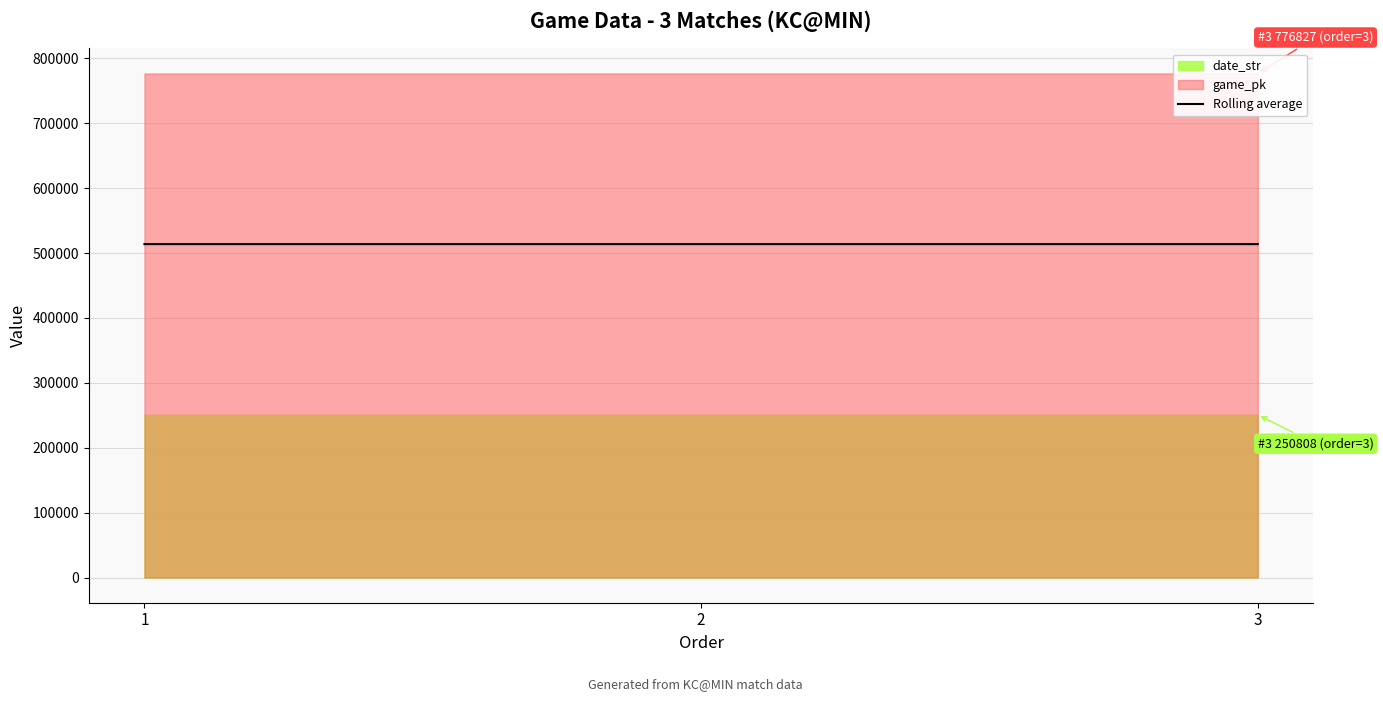

Does the chart have visible grid lines?

Yes